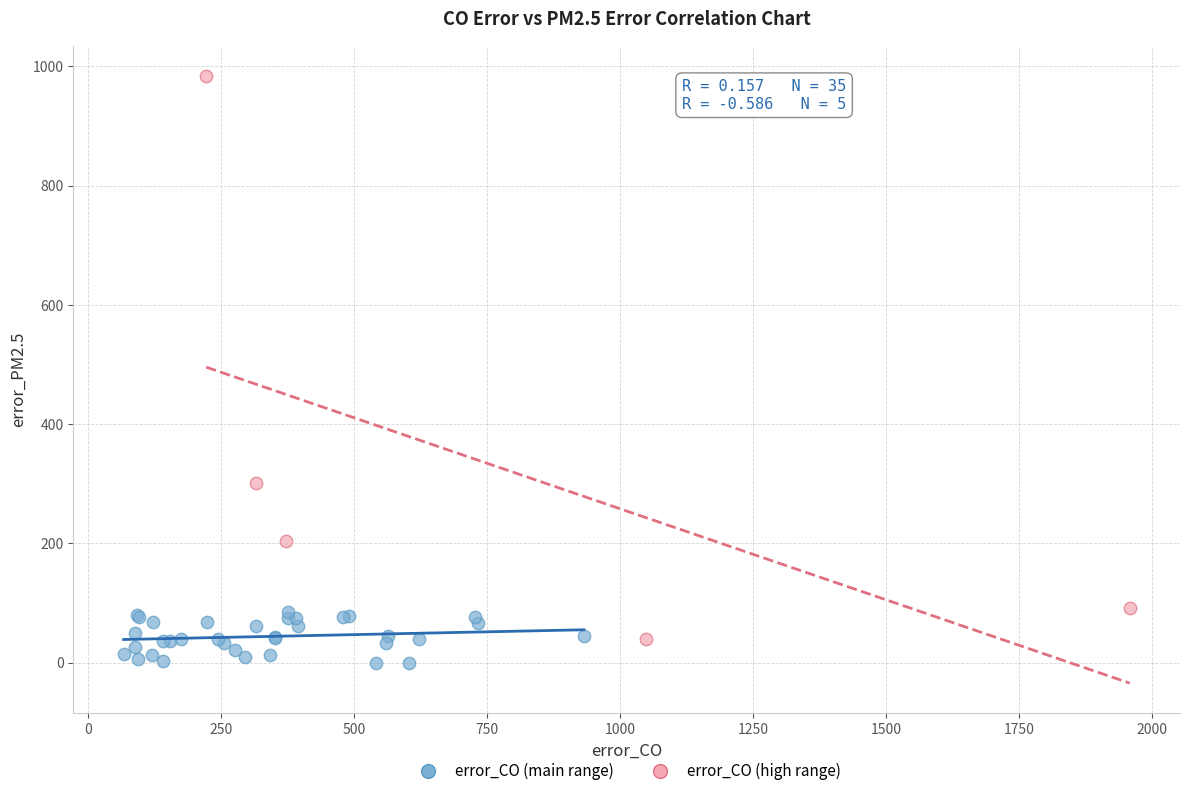

Which series reaches the maximum Y coordinate?

error_CO (high range)